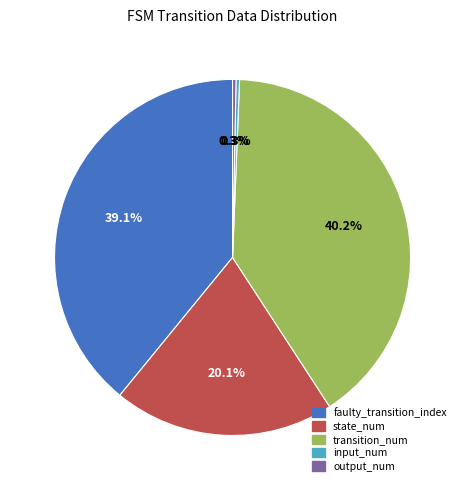

Is there any slice that represents more than half of the pie?

No